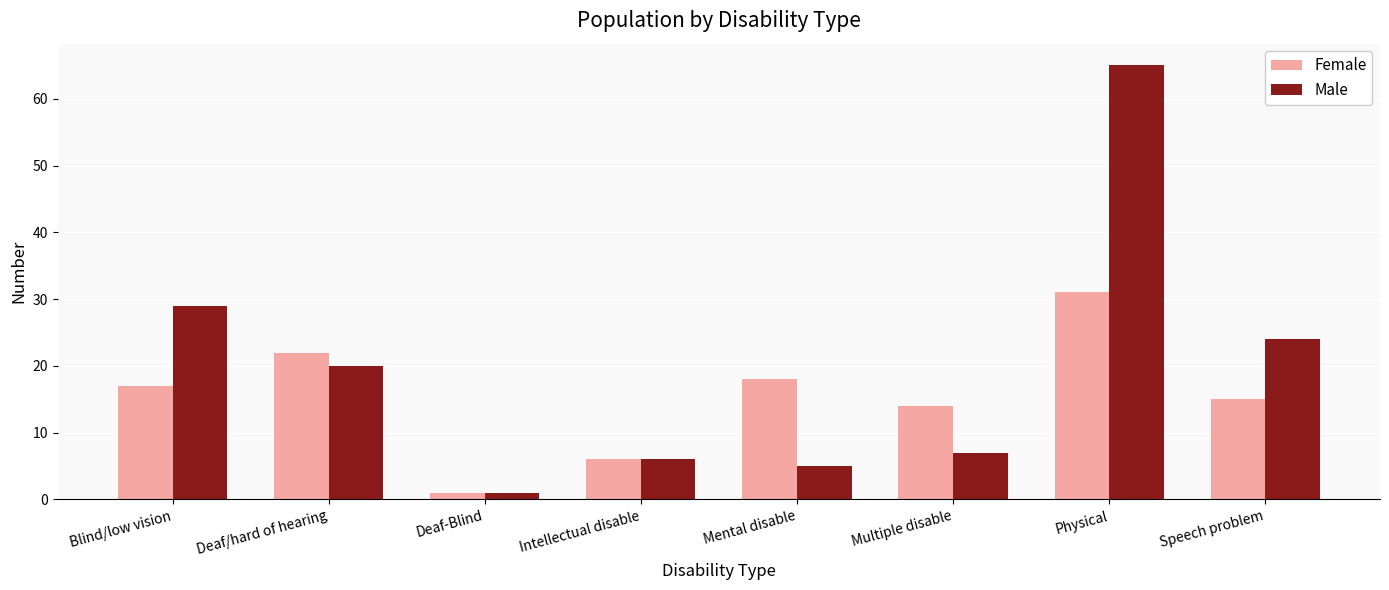

At which label does Female reach its minimum?

Deaf-Blind